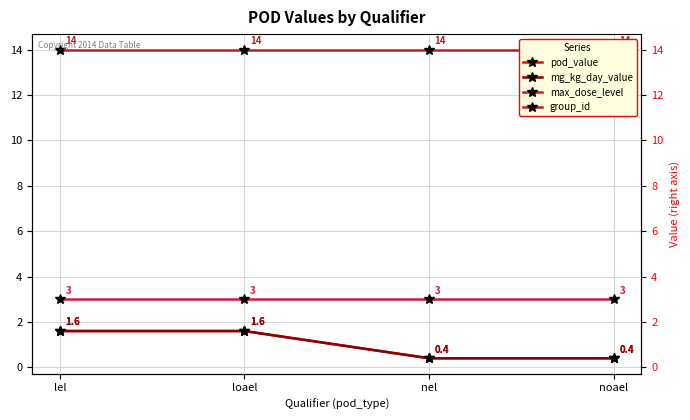

What is the value of the mg_kg_day_value point at the 4th from the left?

0.4